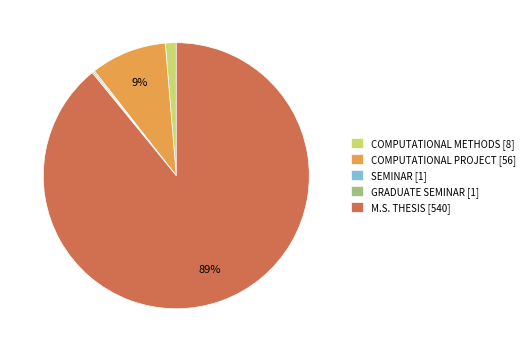

To the nearest percent, what percentage of the pie is COMPUTATIONAL METHODS [8]?

1%